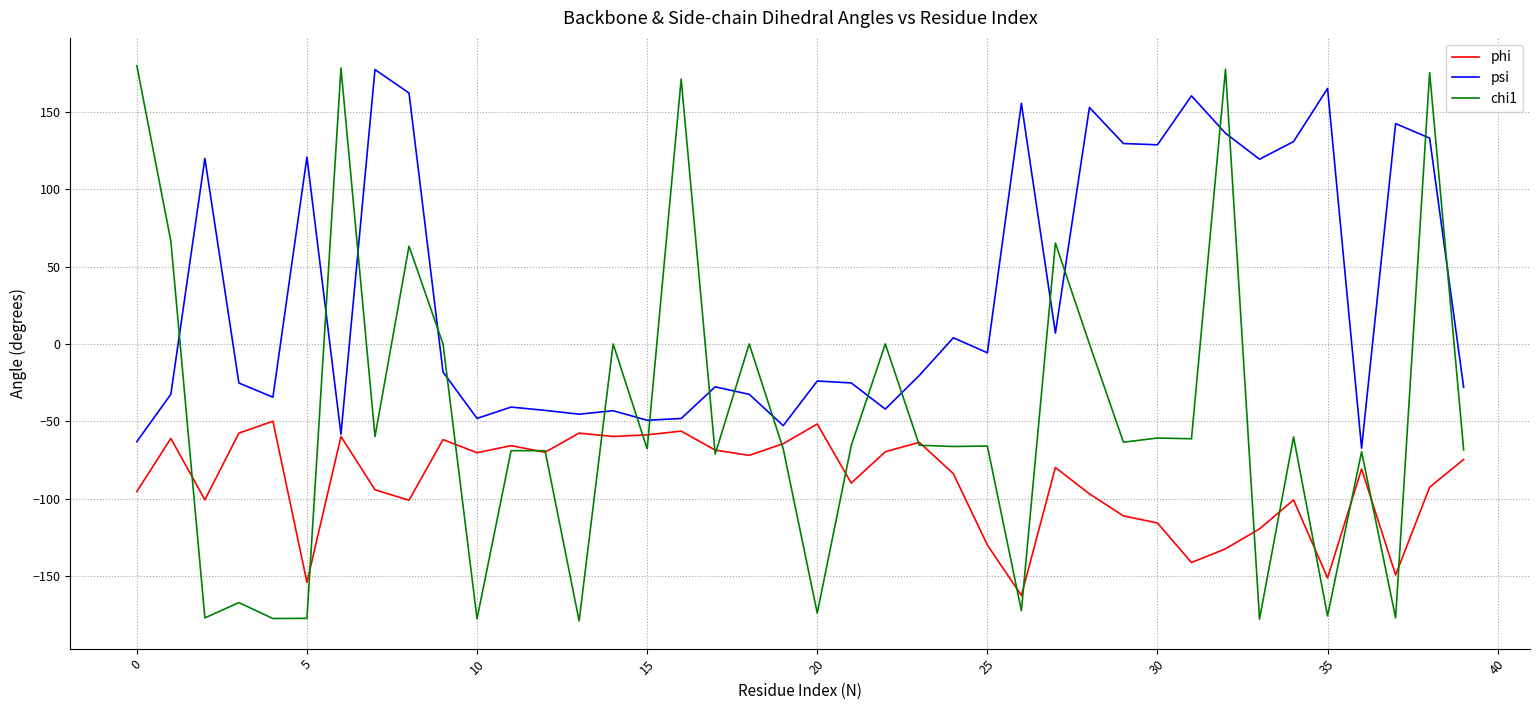

Which series has the widest spread of values?

chi1